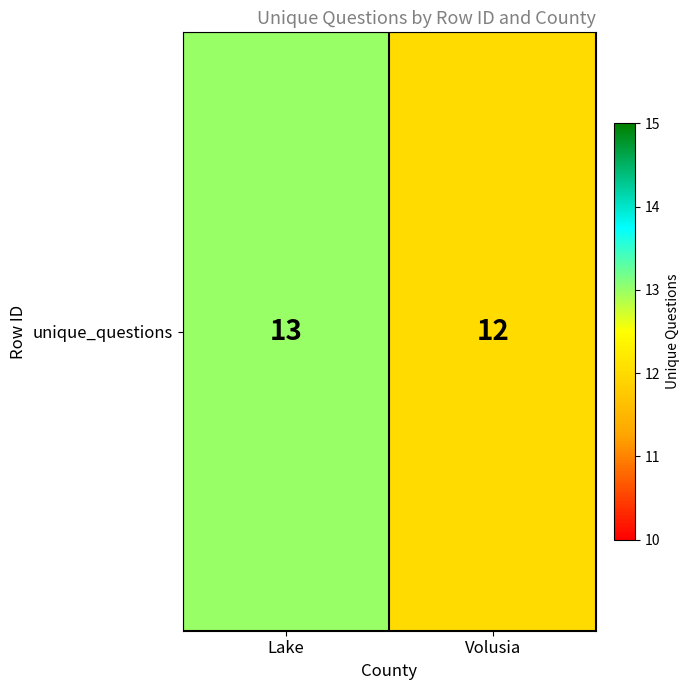

How many data points are less than 13?

1